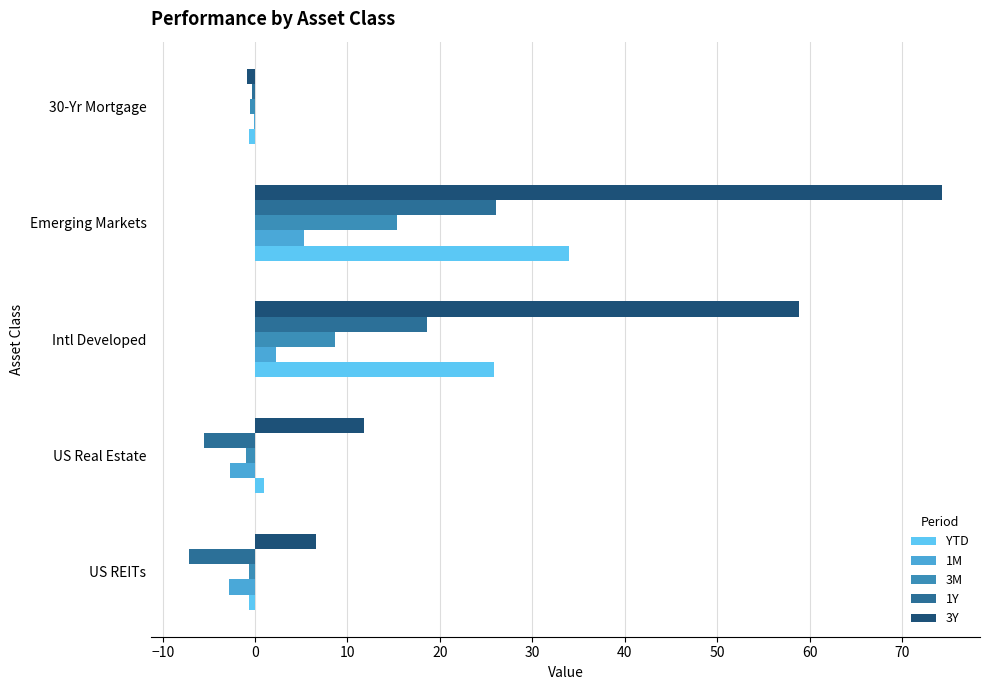

What is the maximum value for 3Y?

74.4